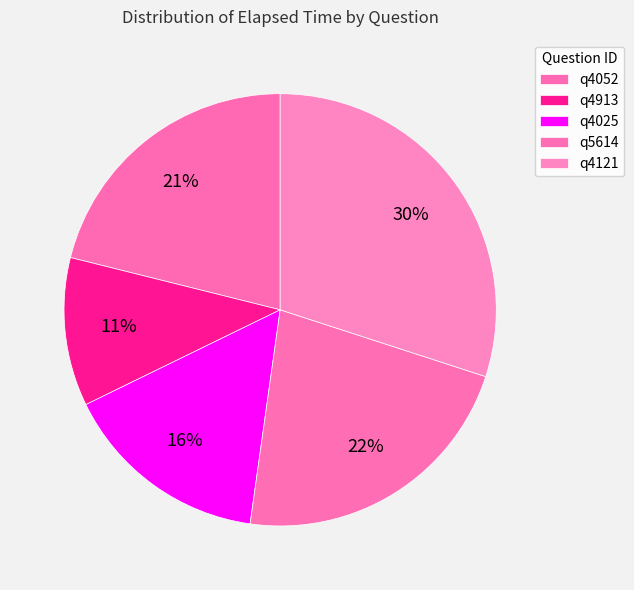

Which category has the biggest portion of the pie?

q4121